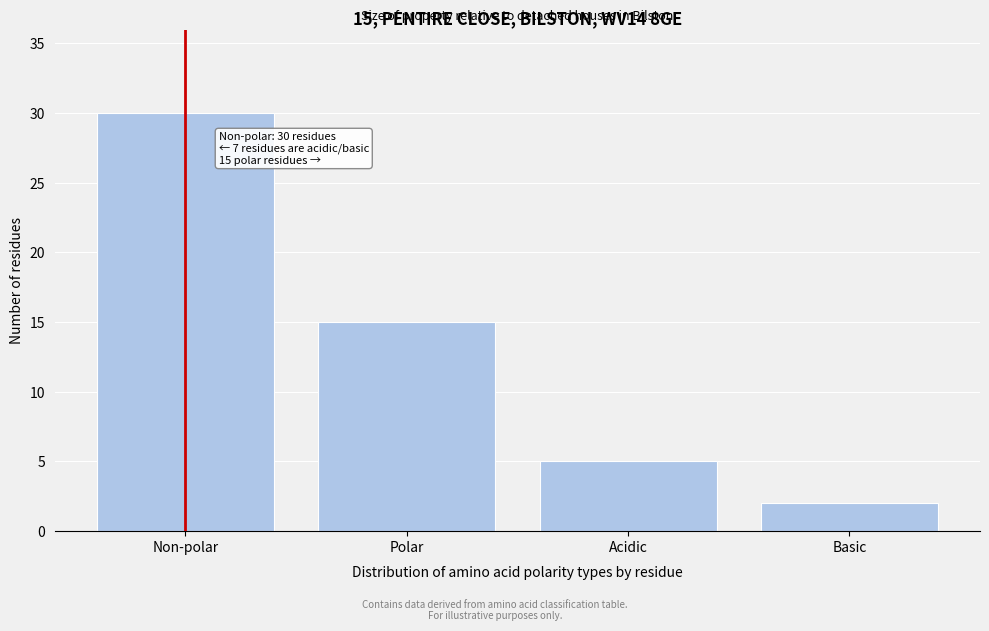

Reading left to right, what are all the values shown in this chart?

30	15	5	2